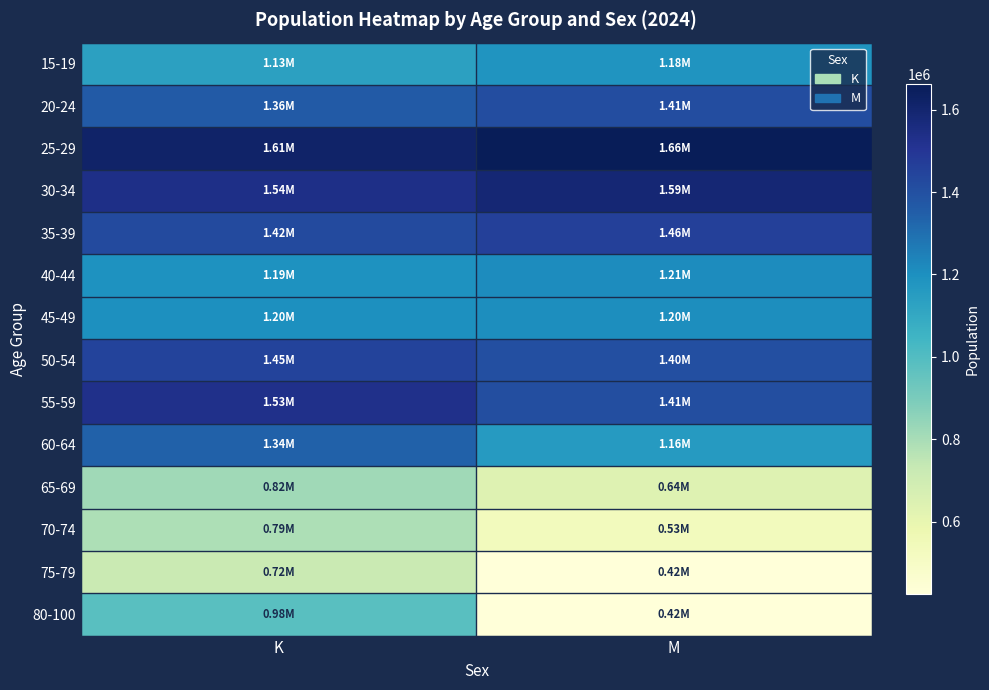

Reading right to left, list all the values displayed in this chart.

15-19: M=1179683.0	K=1131077.3
20-24: M=1414775.8	K=1363470.0
25-29: M=1662231.4	K=1614627.6
30-34: M=1587536.3	K=1541068.4
35-39: M=1461507.4	K=1422315.3
40-44: M=1211018.5	K=1188521.7
45-49: M=1204135.3	K=1200539.3
50-54: M=1401242.6	K=1448390.6
55-59: M=1408692.4	K=1529075.2
60-64: M=1155506.4	K=1342334.5
65-69: M=638652.8	K=817443.1
70-74: M=534281.8	K=787781.0
75-79: M=424126.9	K=719284.1
80-100: M=423655.5	K=983115.7